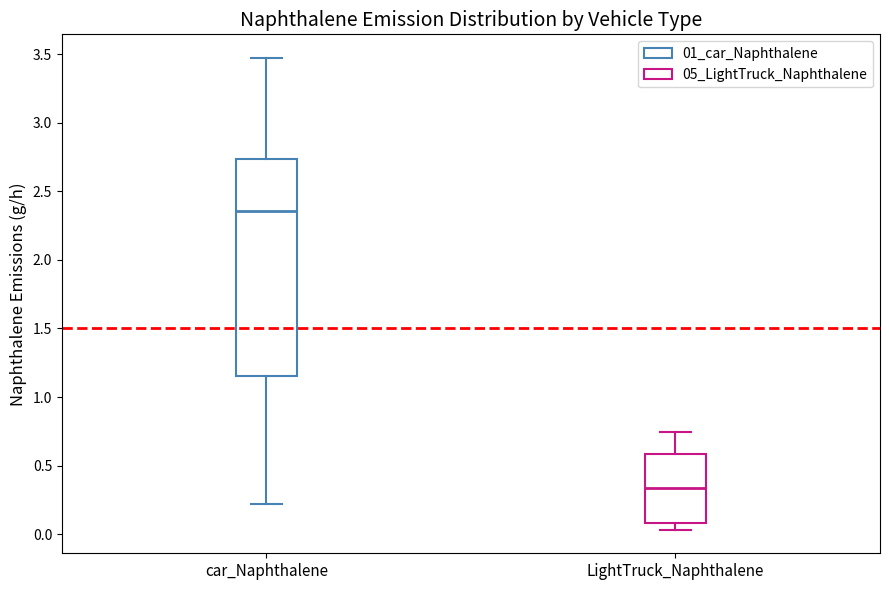

Reading left to right, transcribe this box plot: for each box, give where its median line is, the range the box spans, and where its two whiskers end, as read against the y-axis. The values are not printed on the chart, so give them approximately, as read against the axis.

car_Naphthalene: median 2.35, box 1.15 to 2.75, whiskers 0.20 to 3.45
LightTruck_Naphthalene: median 0.35, box 0.10 to 0.60, whiskers 0.05 to 0.75